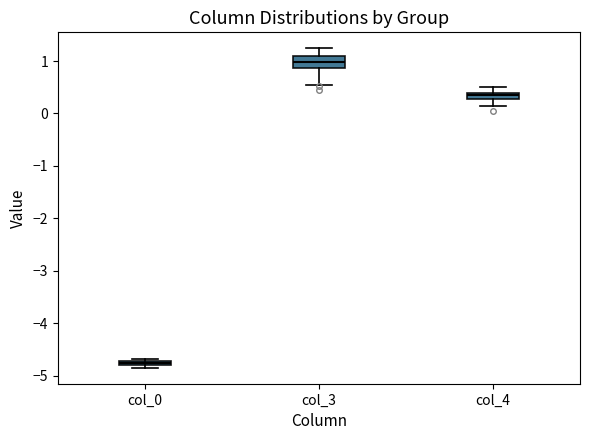

Comparing the boxes themselves (not the whiskers), which one is the tallest?

col_3